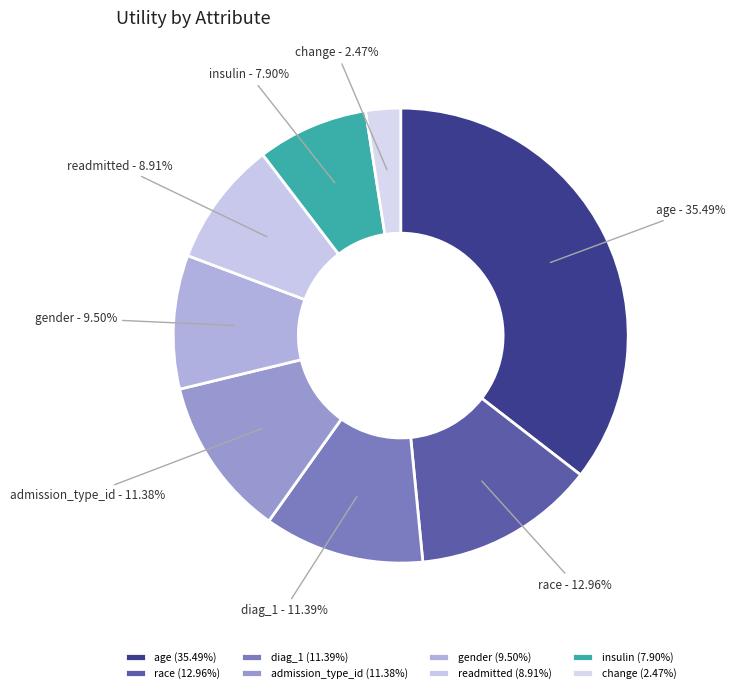

To the nearest percent, what is the difference between the insulin and race slice percentages?

5%